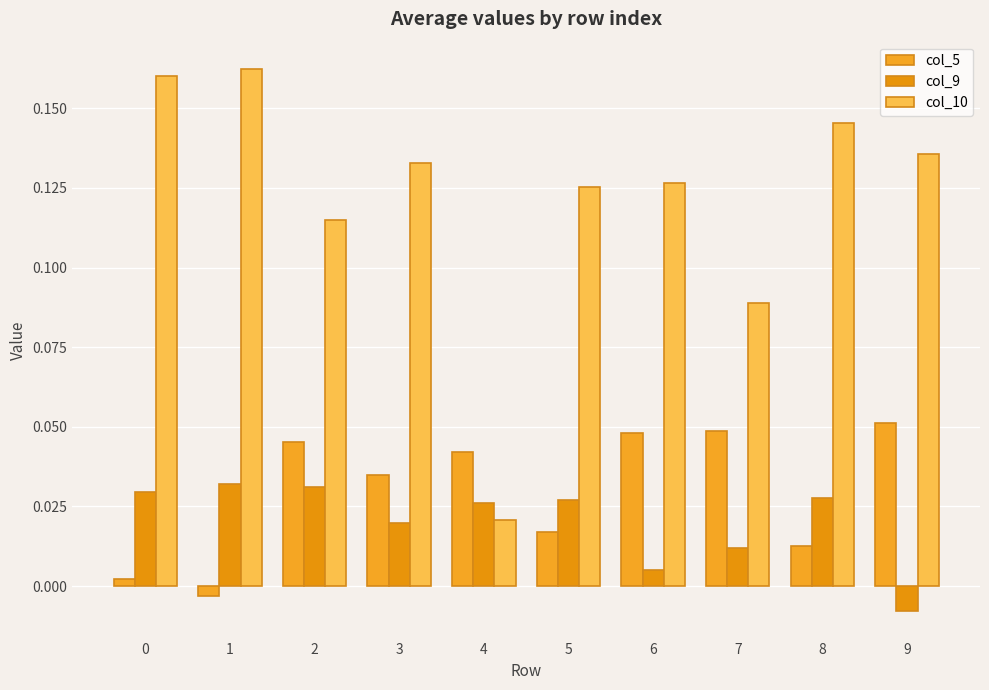

The value of col_10 at 8 is 0.1. True or false?

True